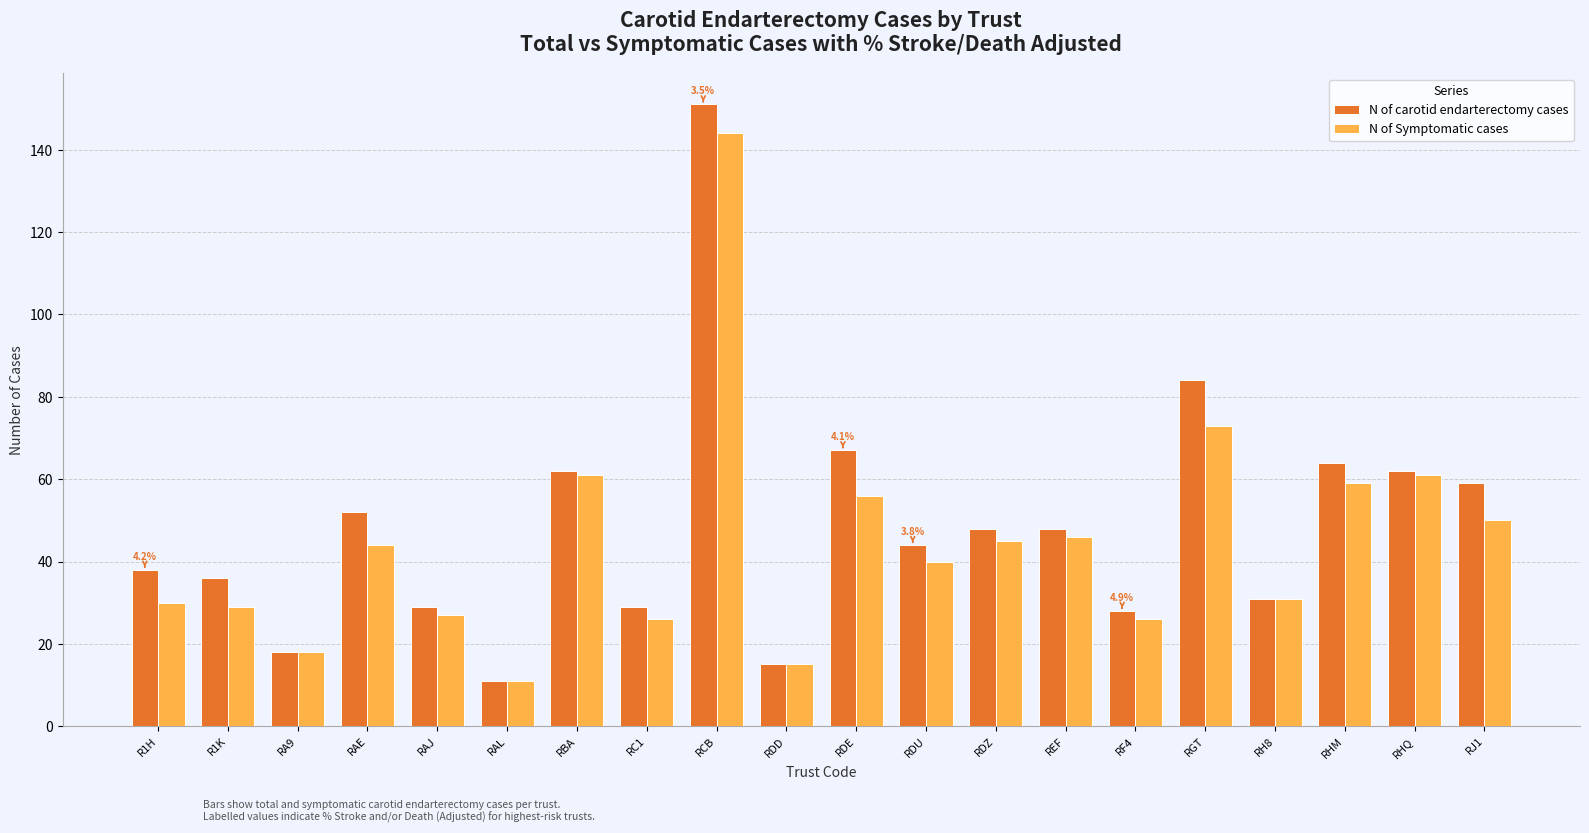

What is the difference between the highest and lowest values at RAE?

8